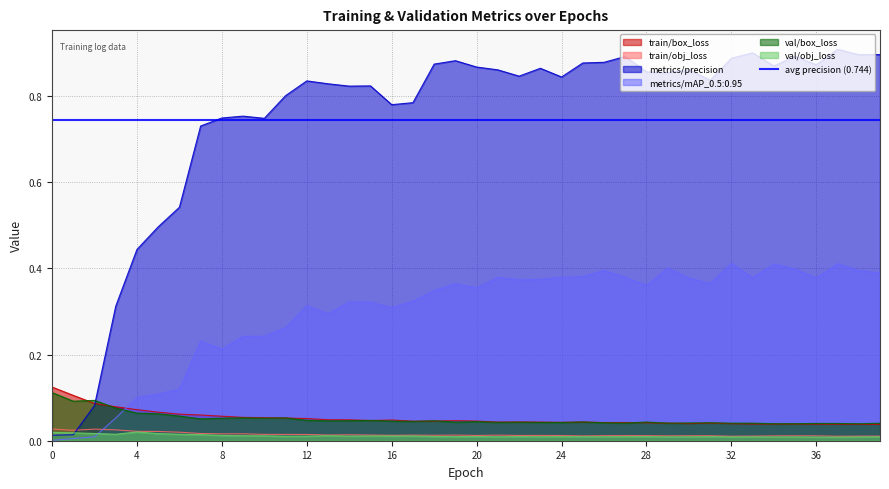

Does the chart display data point markers on the line(s)?

No